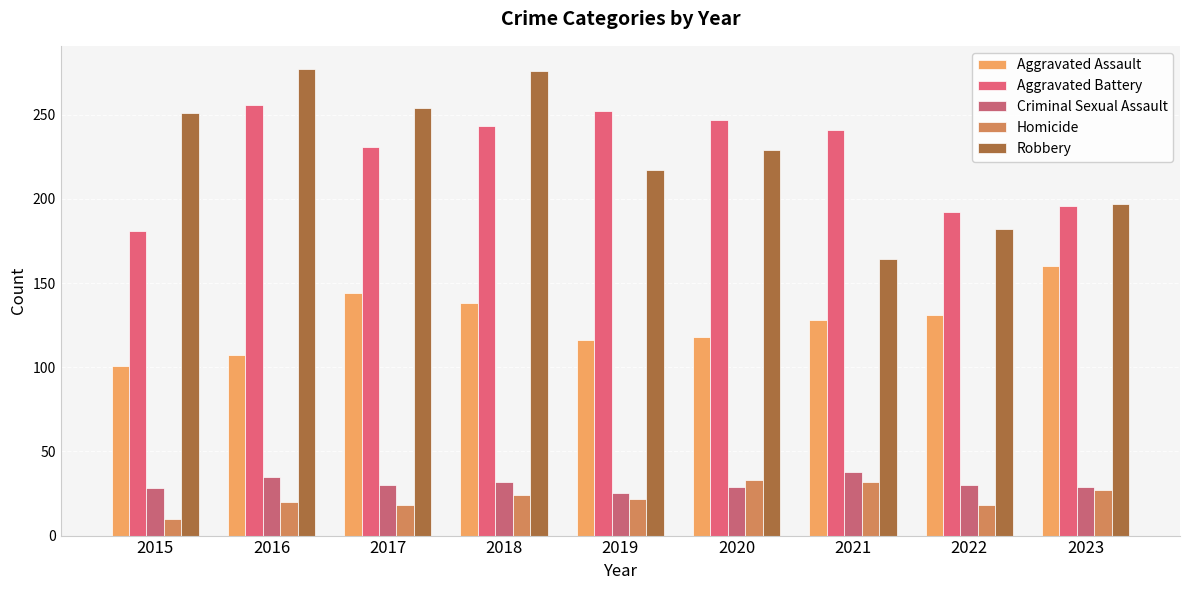

Is it true that Criminal Sexual Assault equals 41 at 2023?

False